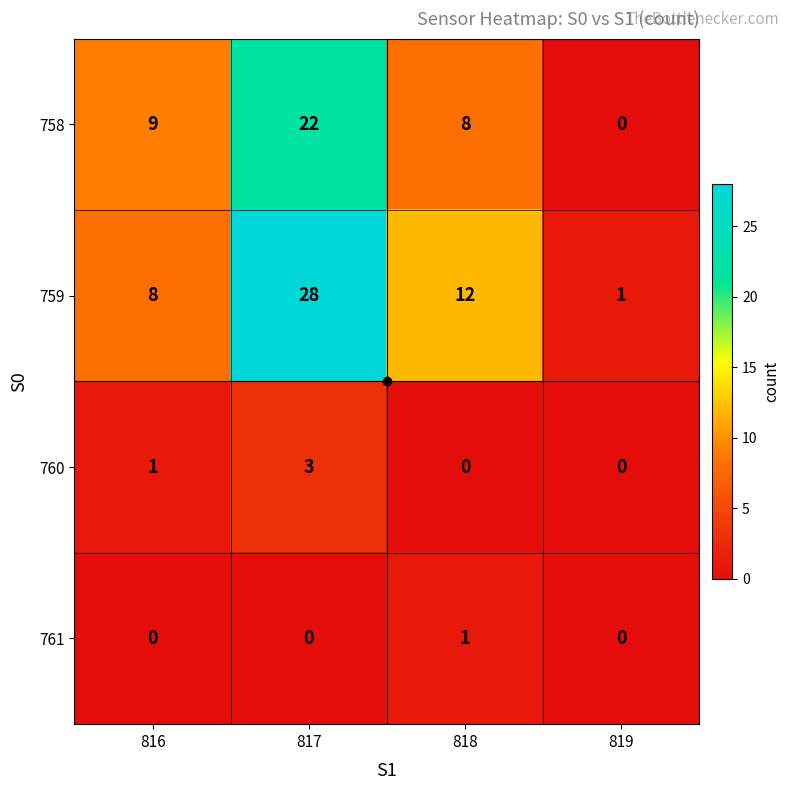

Where is 758 nearest to the value 11?

816